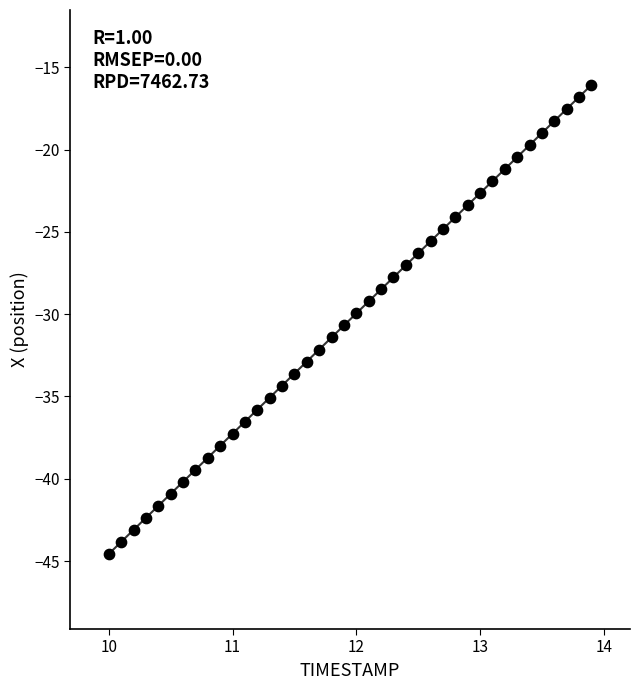

What is the range of X values (max minus min)?

3.9